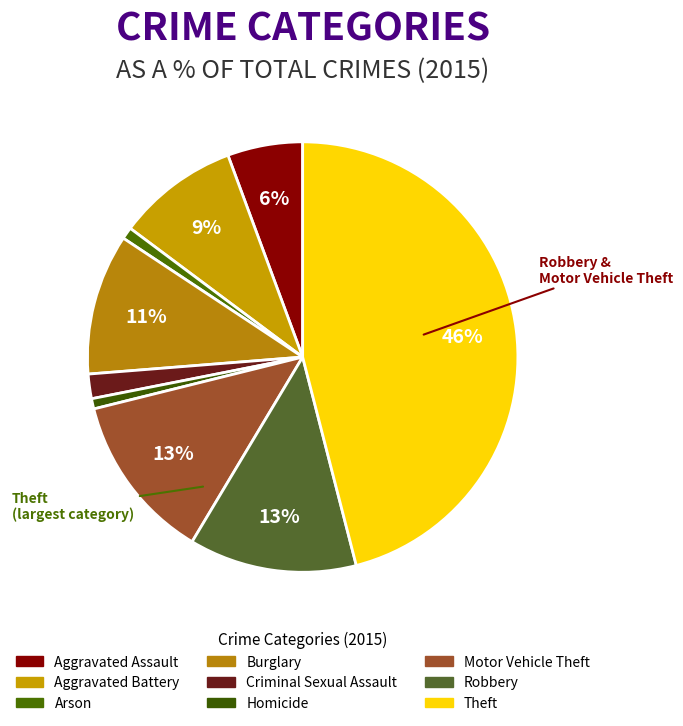

To the nearest percent, what is the combined percentage of Robbery and Aggravated Battery?

22%